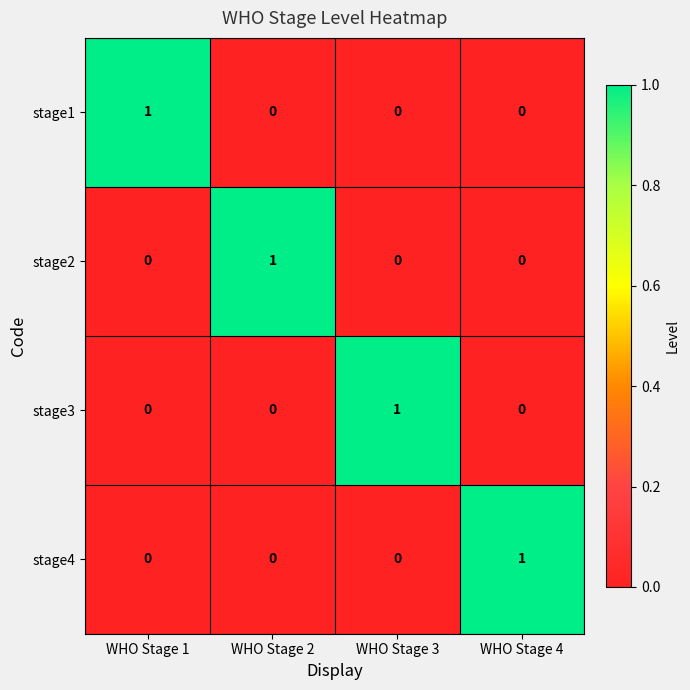

Count the stage3 values in the range 0 to 1.

4